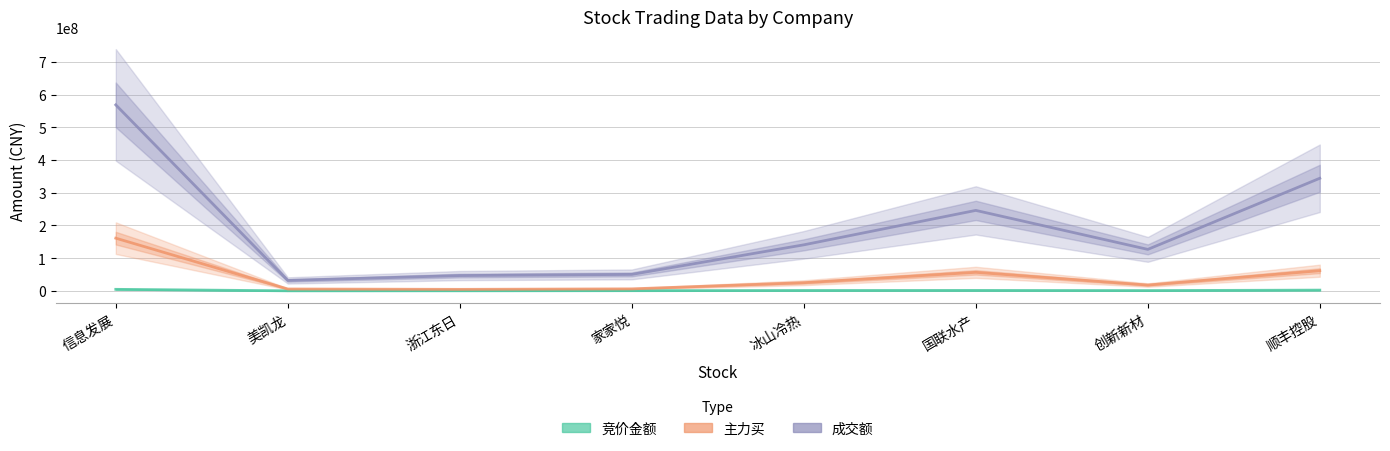

What is the difference between the second highest and second lowest values in the 主力买 series?

55955678